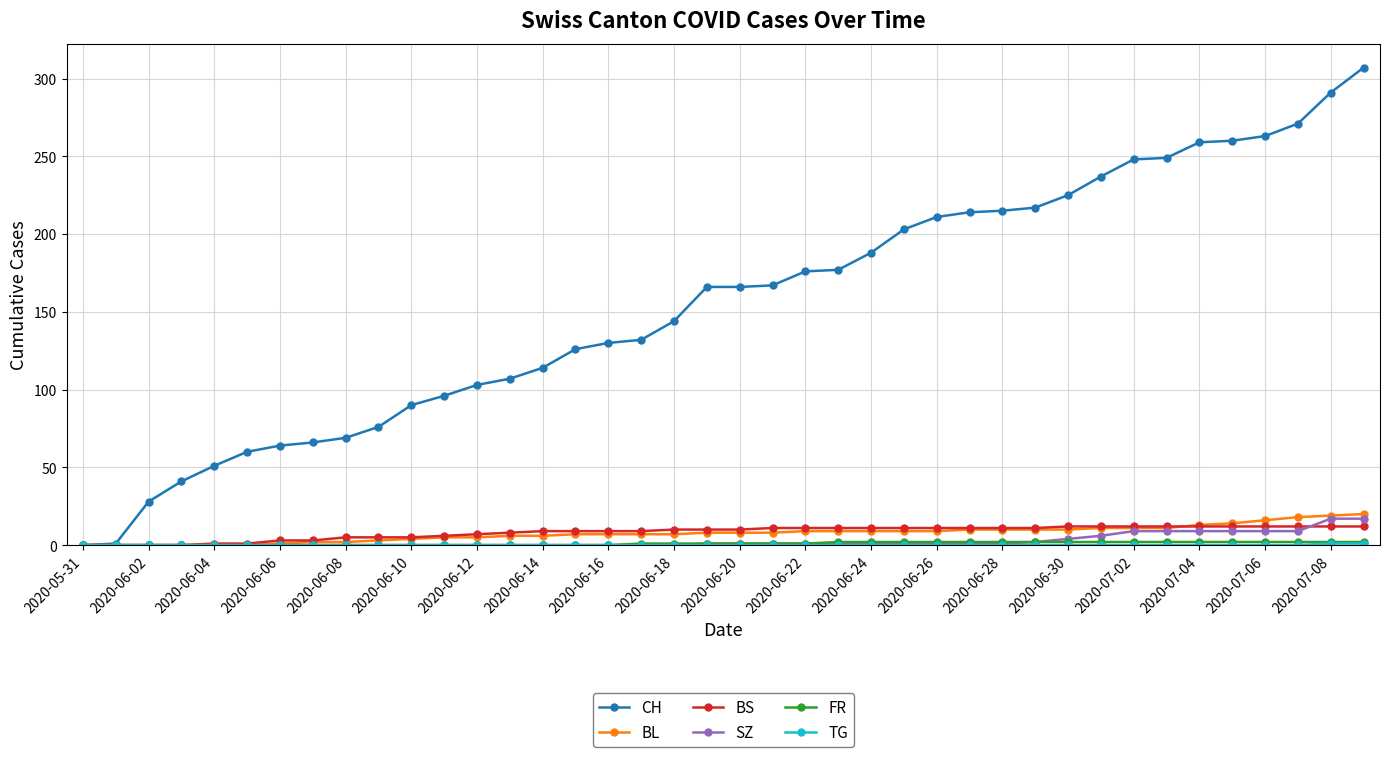

Which series has the largest range (max minus min)?

CH